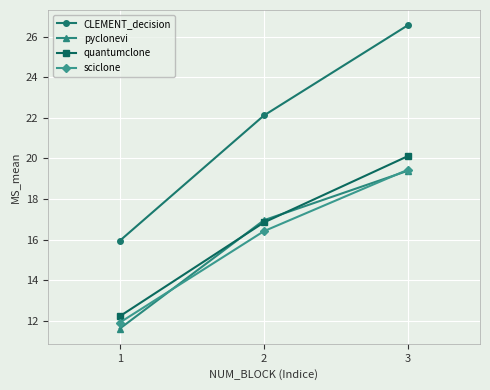

List the labels in order of sciclone value, smallest first.

1, 2, 3